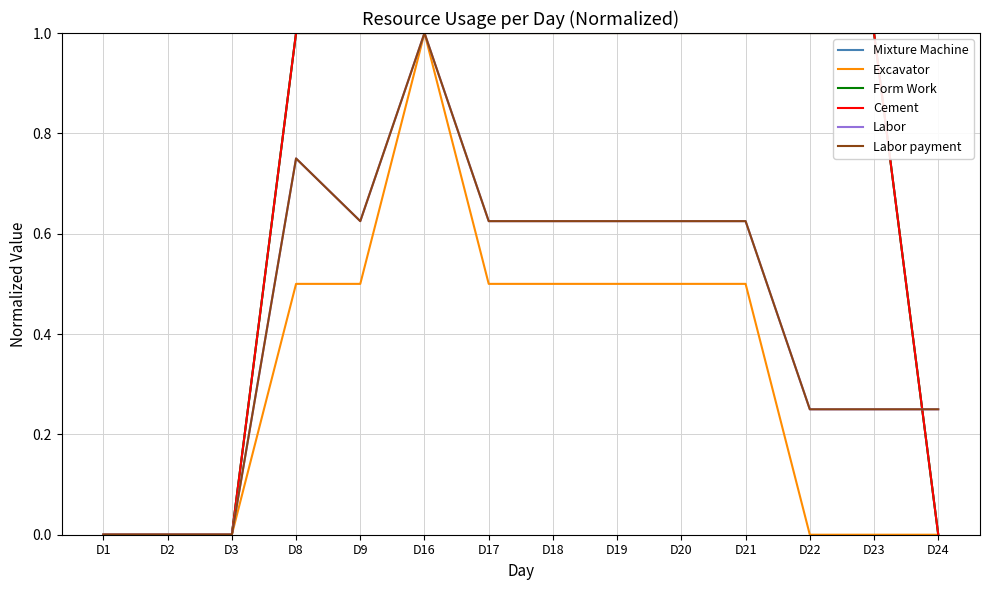

How many lines are shown in the chart?

6